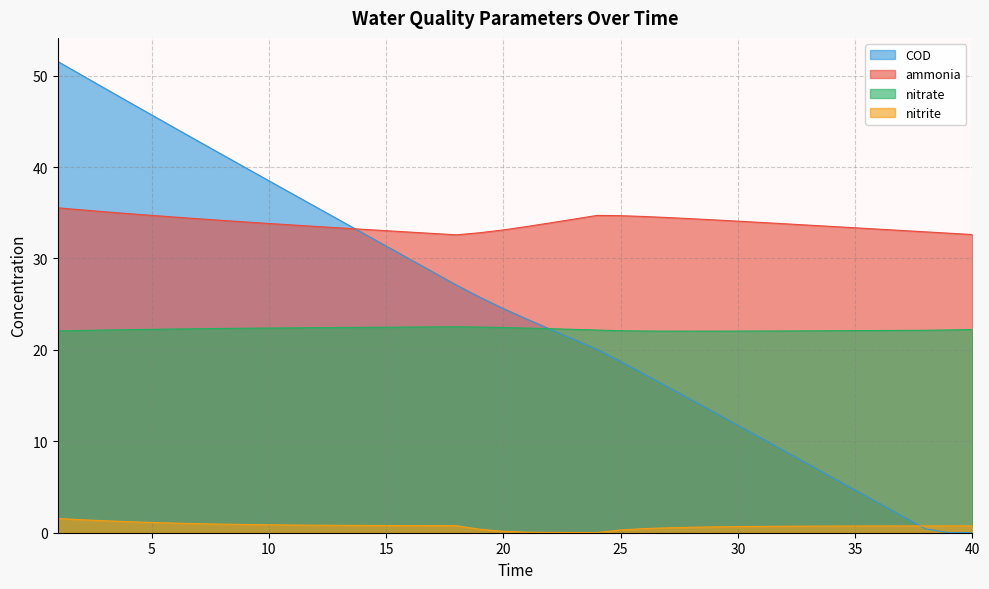

The ammonia series shows 34.0 at 9. True or false?

True